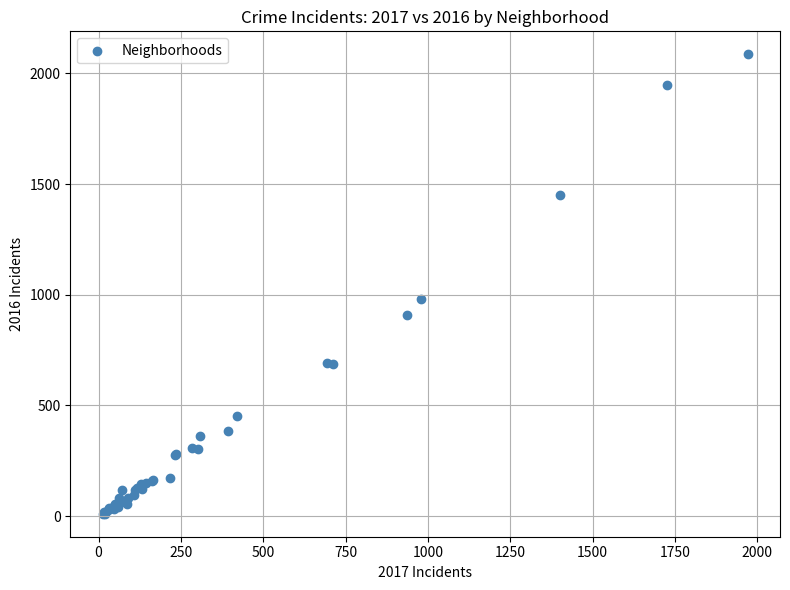

What Y value in the scatter plot is closest to 1048?

983